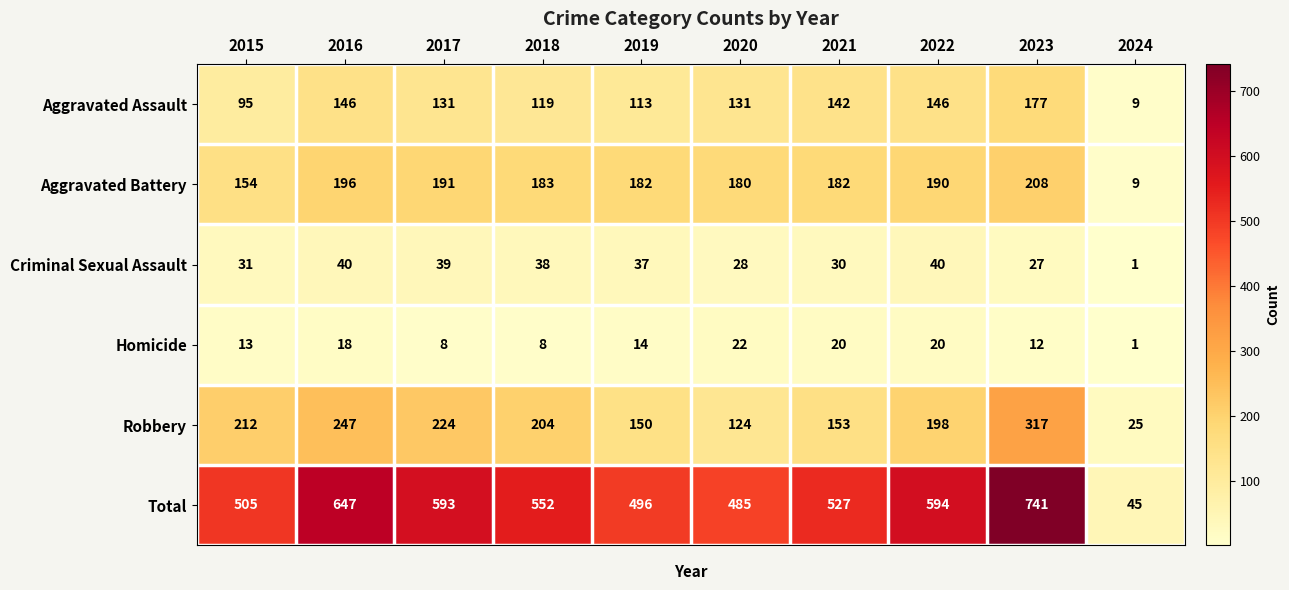

Between 2015 and 2020, which series saw the biggest shift?

Robbery